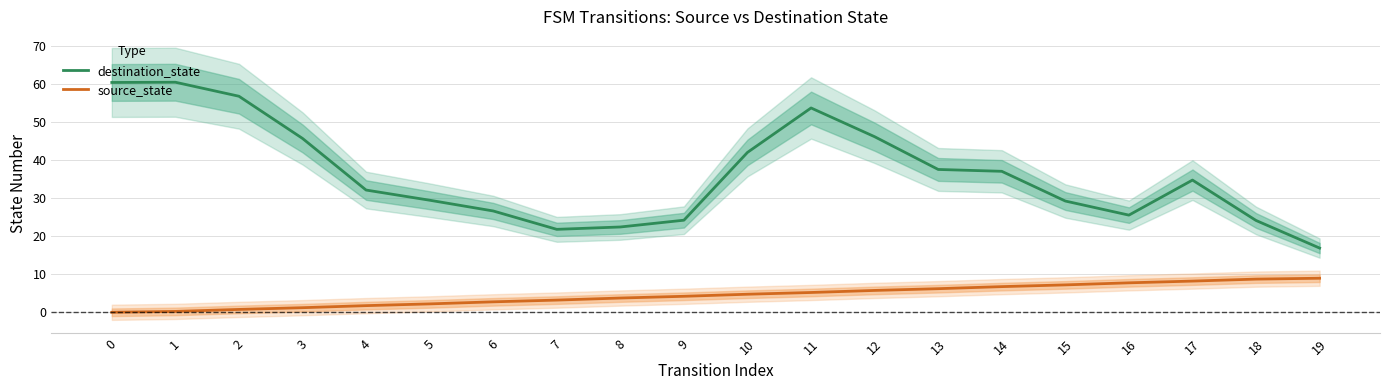

Is it true that source_state equals 1.8 at 4?

True